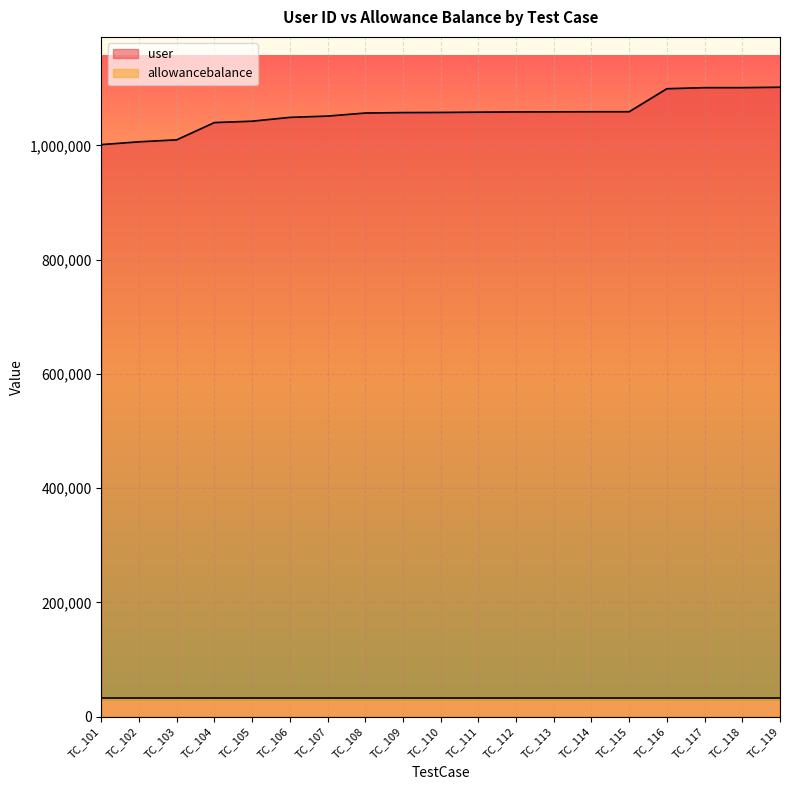

What is the average value?

1056308